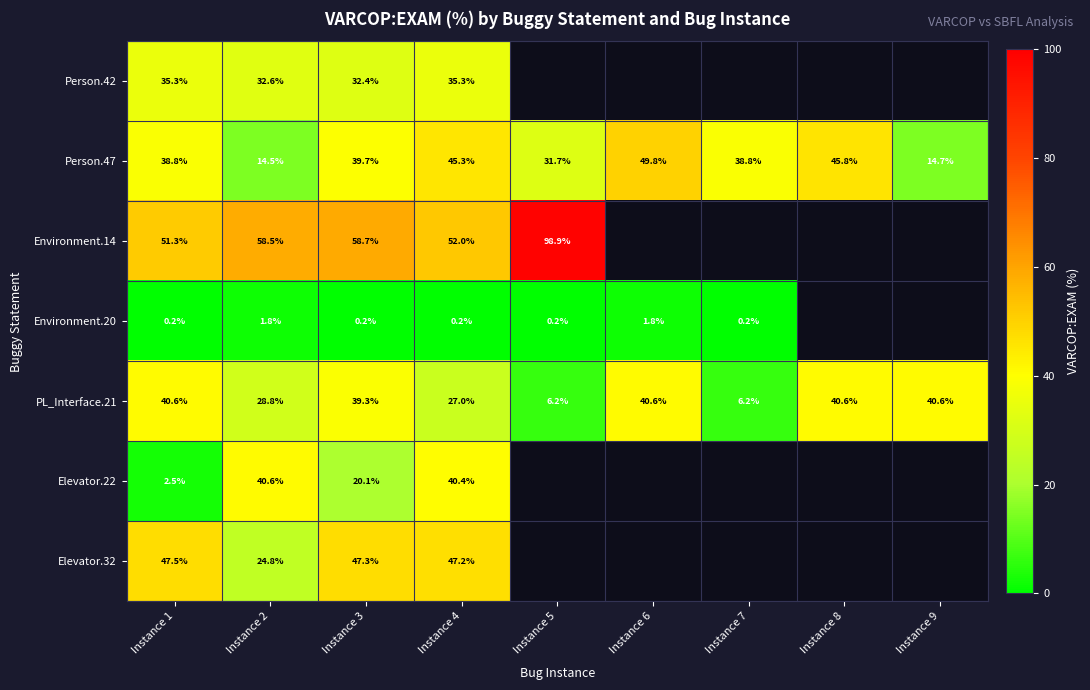

Between Instance 3 and Instance 2, which is larger?

Instance 2